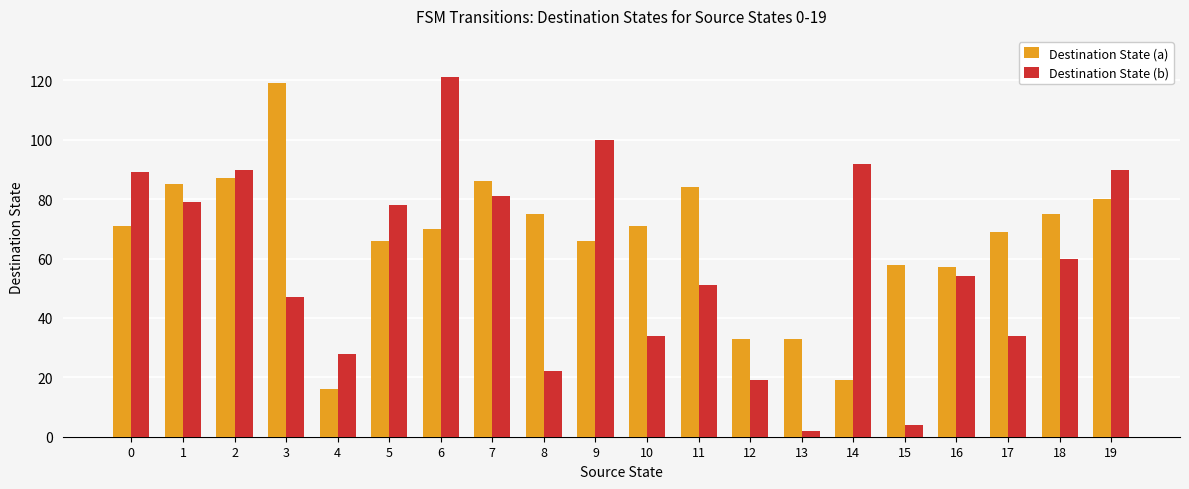

True or false: Destination State (a) has a value of 33 at 12.

True